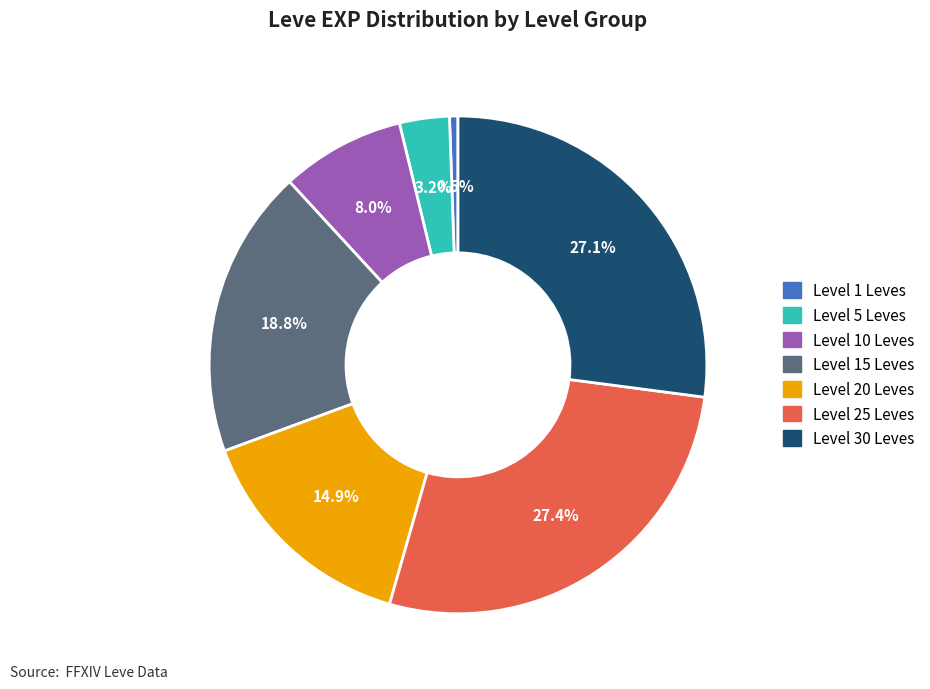

Does any single category account for the majority?

No